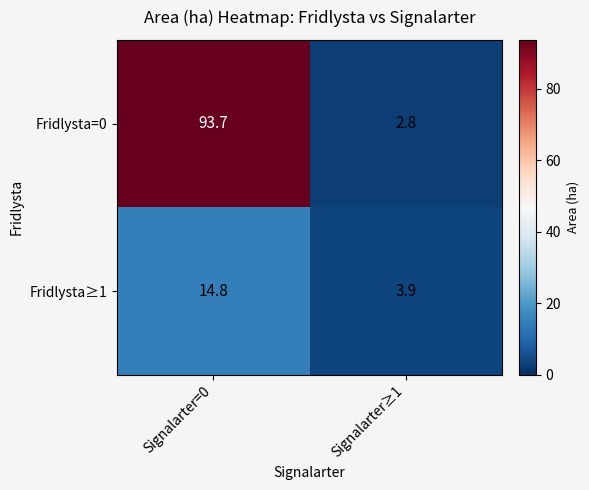

Count the number of data series in this chart.

2